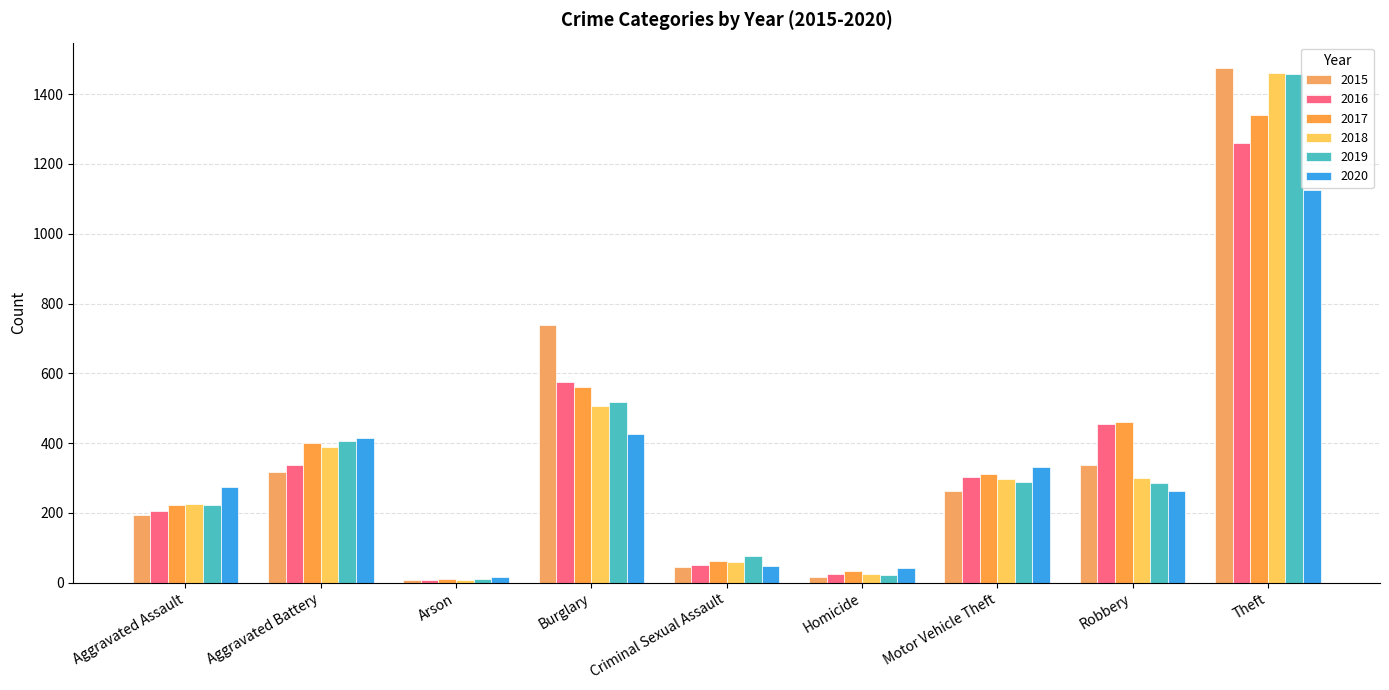

At which category does the chart reach its peak across all series?

Theft